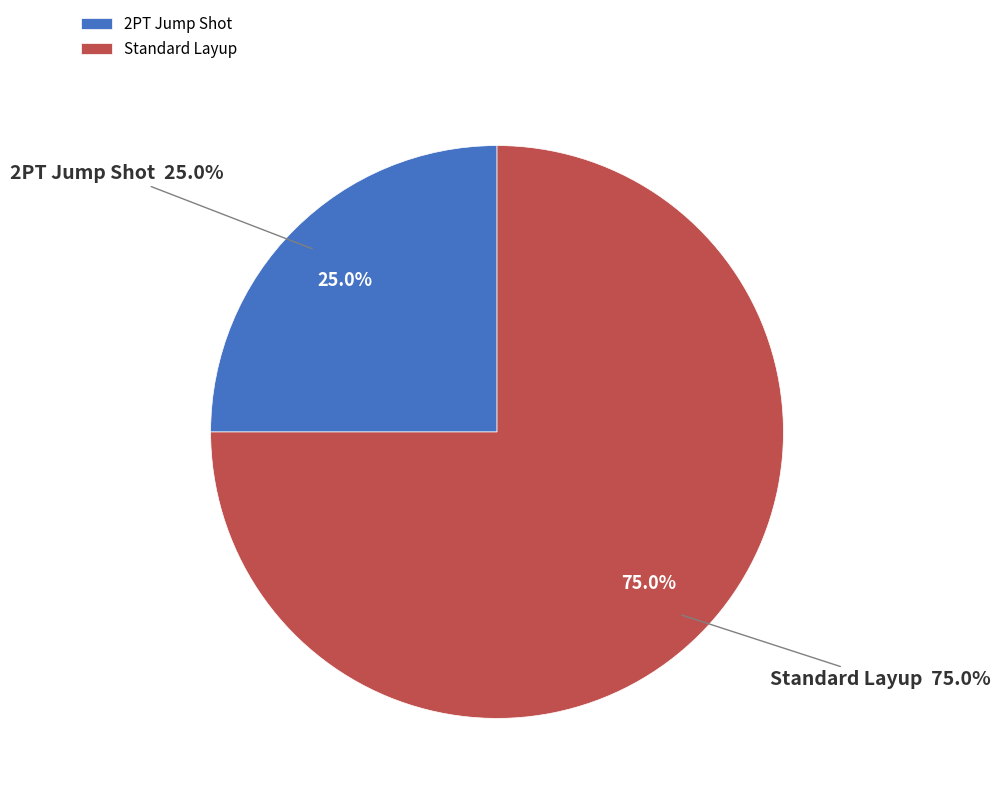

Which slice represents more than half of the pie?

Standard Layup